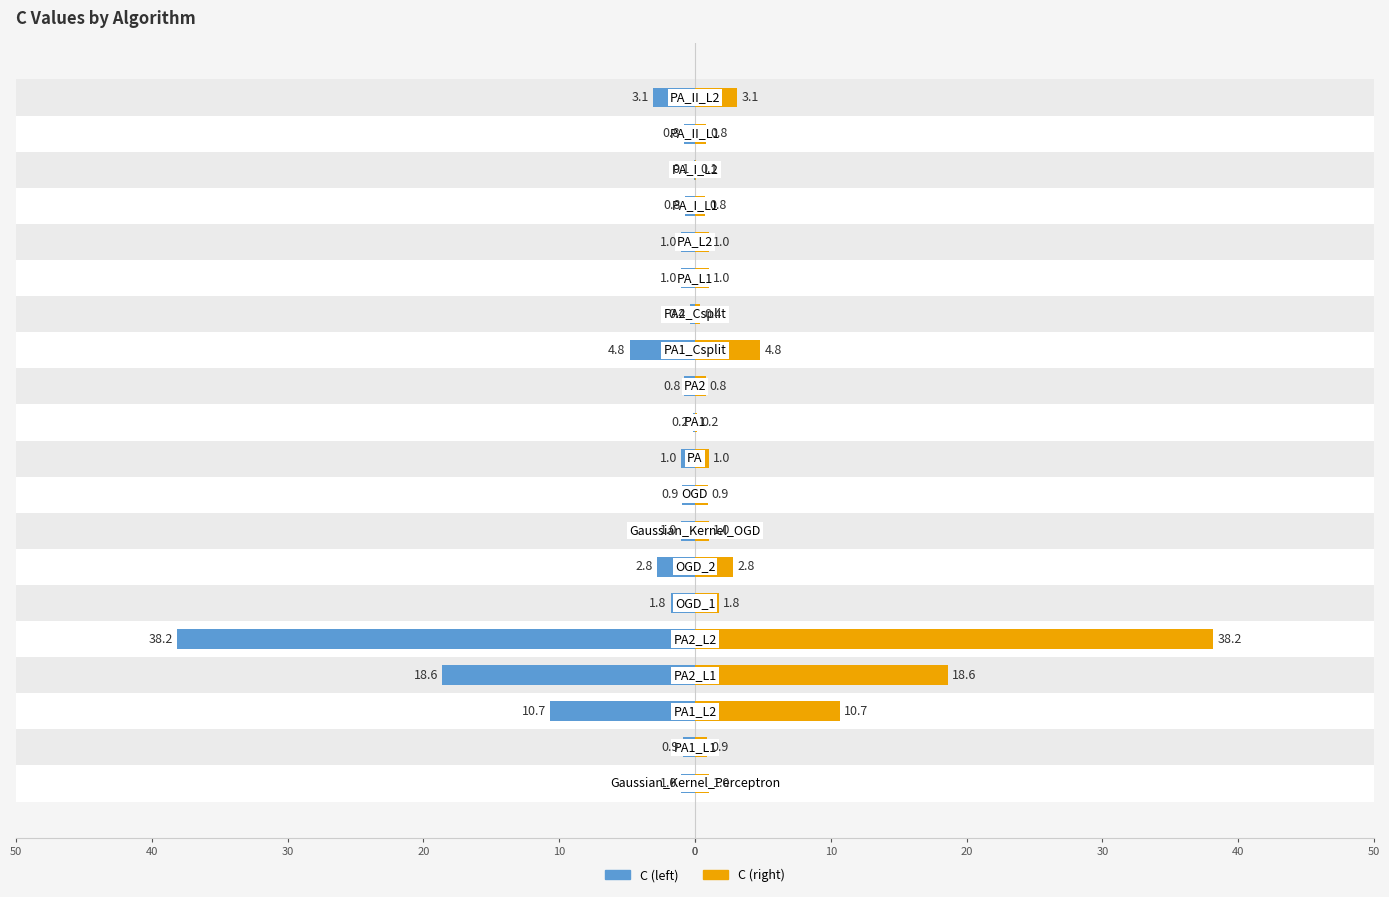

Reading left to right, transcribe all the data shown in this chart.

C (left): -1.0	-0.9	-10.7	-18.6	-38.2	-1.8	-2.8	-1.0	-0.9	-1.0	-0.2	-0.8	-4.8	-0.4	-1.0	-1.0	-0.8	-0.1	-0.8	-3.1
C (right): 1.0	0.9	10.7	18.6	38.2	1.8	2.8	1.0	0.9	1.0	0.2	0.8	4.8	0.4	1.0	1.0	0.8	0.1	0.8	3.1